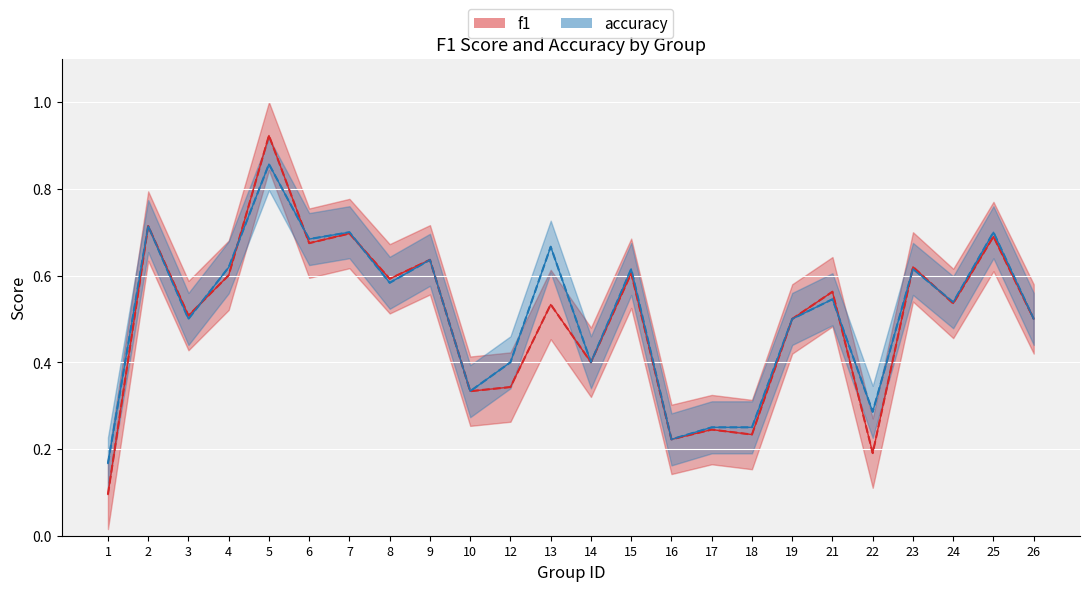

How many times do f1 and accuracy cross each other?

7